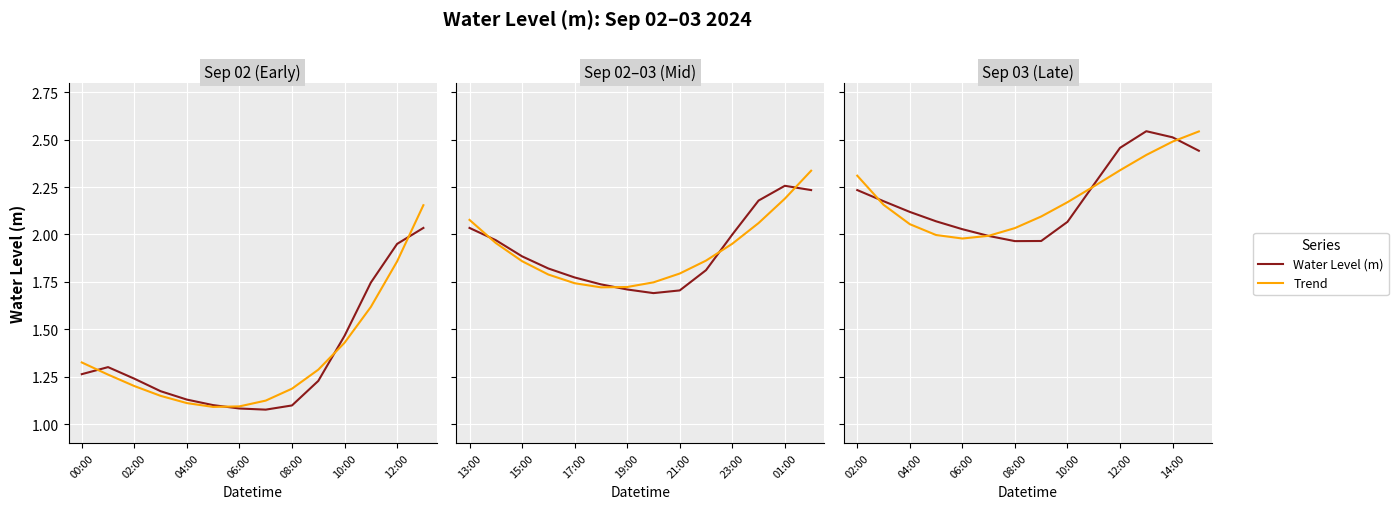

Read the Water Level (m) value at 11.

2.5